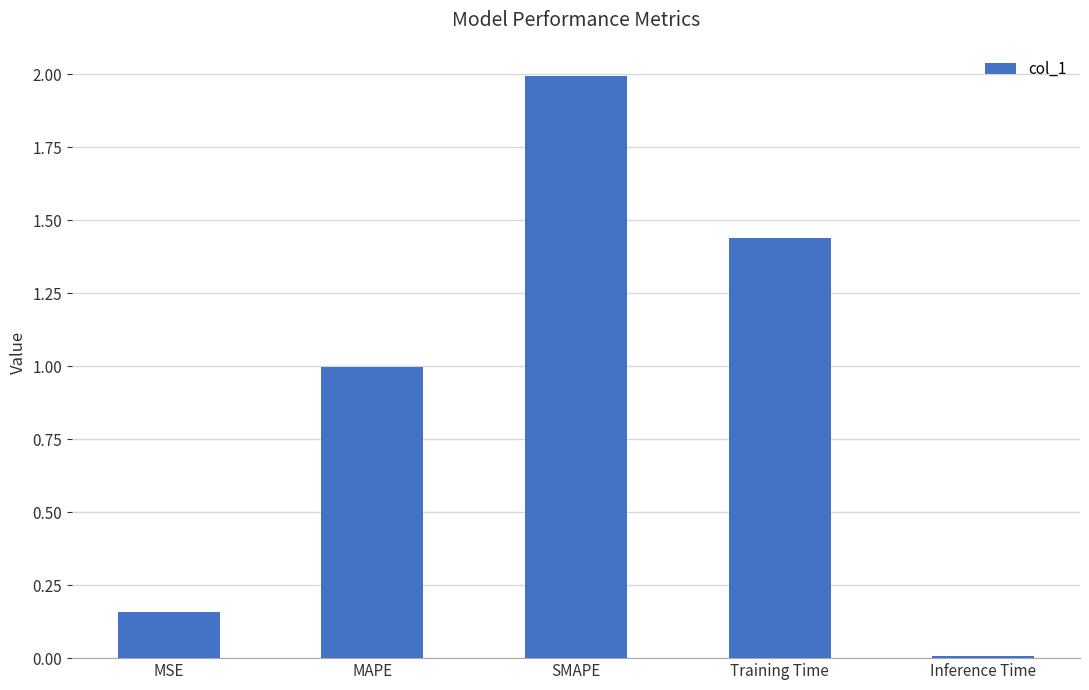

The value at MAPE is 1.0. True or false?

True